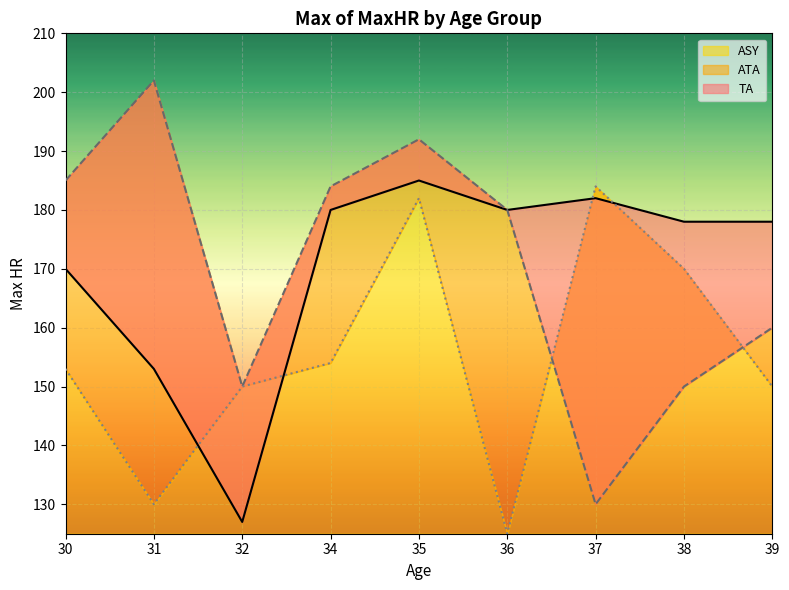

The value of ASY at 31 is 61. True or false?

False